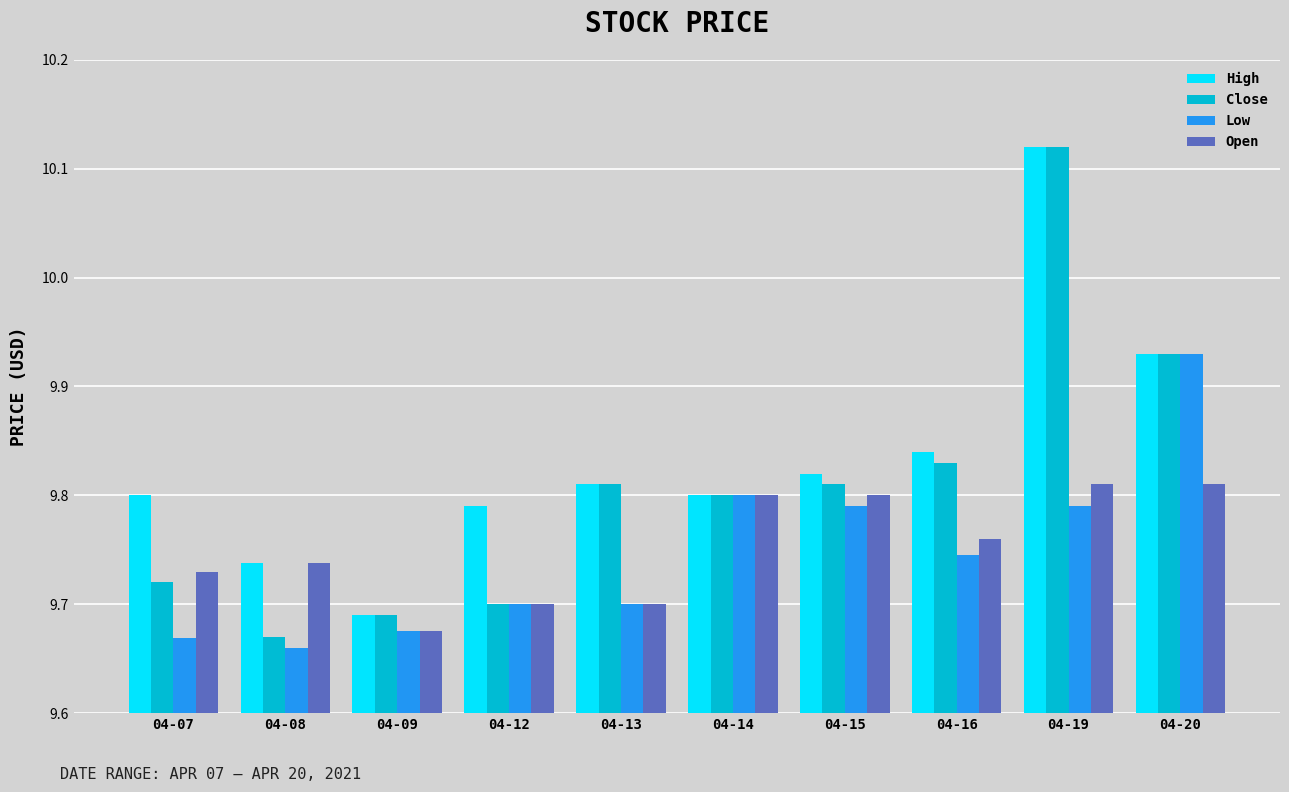

The High series shows 5.0 at 04-12. True or false?

False